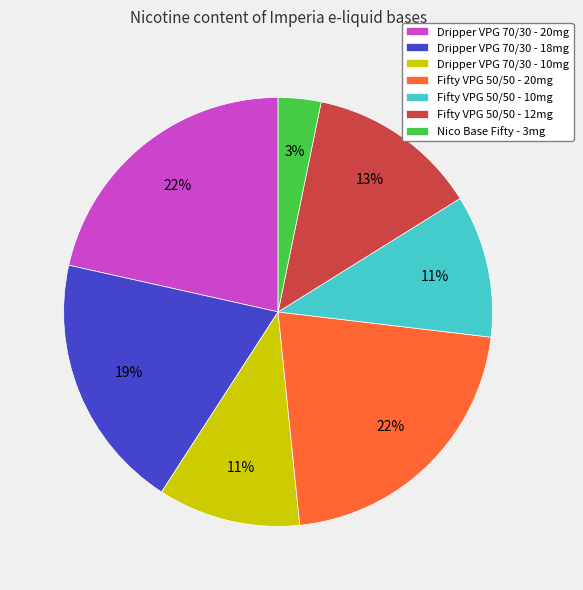

What is the smallest slice in the pie chart?

Nico Base Fifty - 3mg